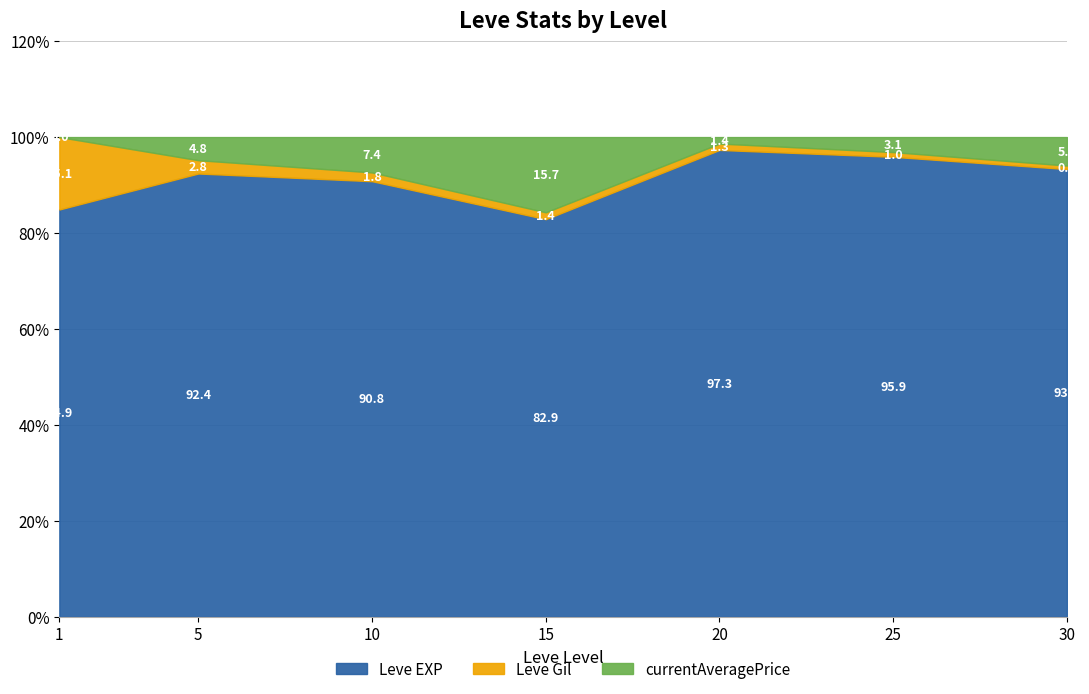

The currentAveragePrice series shows 1628 at 1. True or false?

False